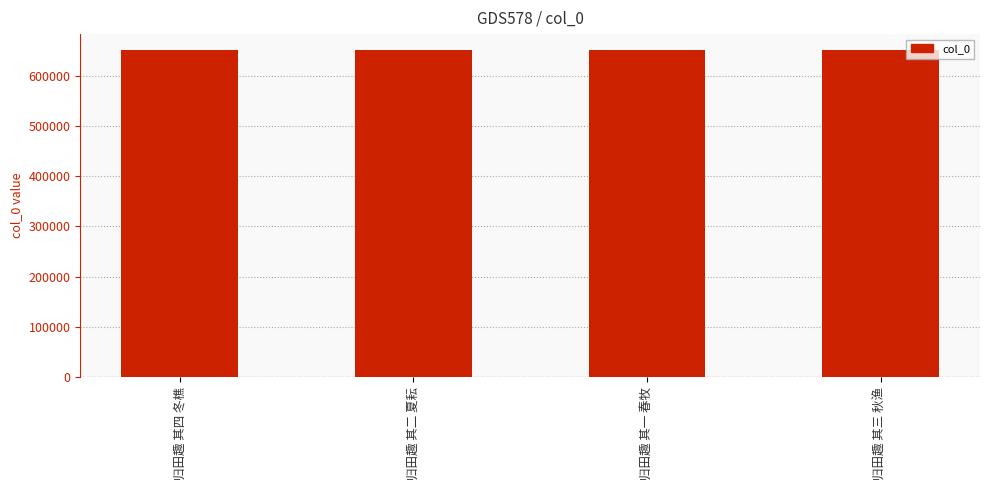

What is the ratio of the value at 归田趣 其一 春牧 to the value at 归田趣 其三 秋渔?

1.0